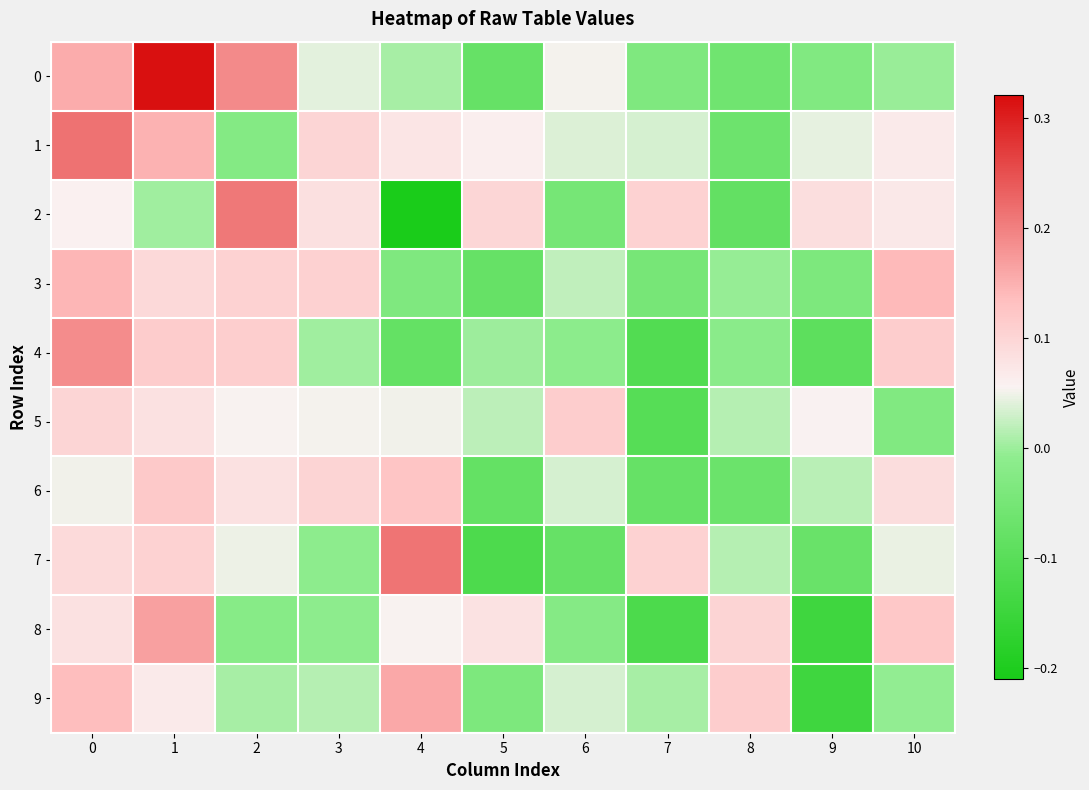

Which category has the lowest value across all series?

4